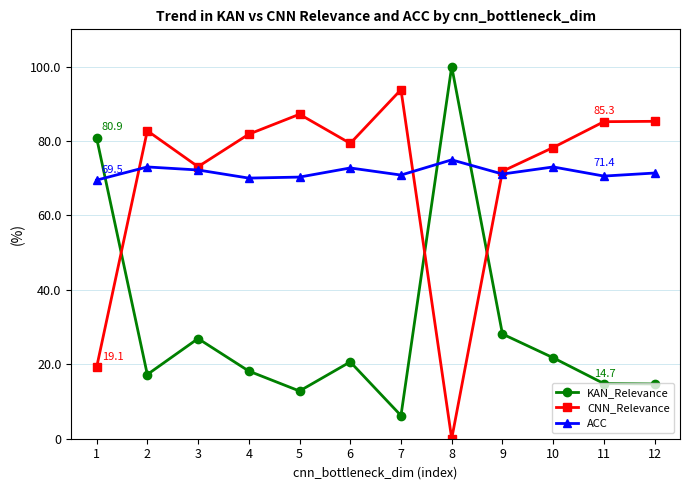

True or false: KAN_Relevance has more than 2 interior local peaks.

True